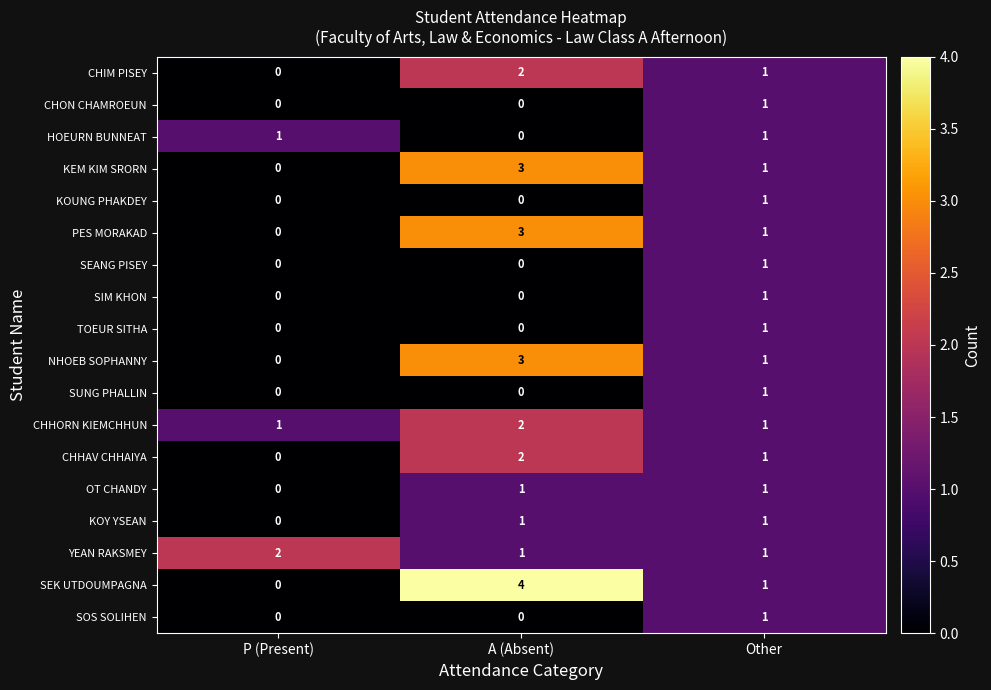

Which series has the widest spread of values?

SEK UTDOUMPAGNA